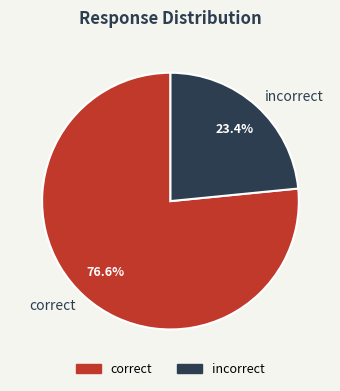

To the nearest percent, what is the combined percentage of incorrect and correct?

100%